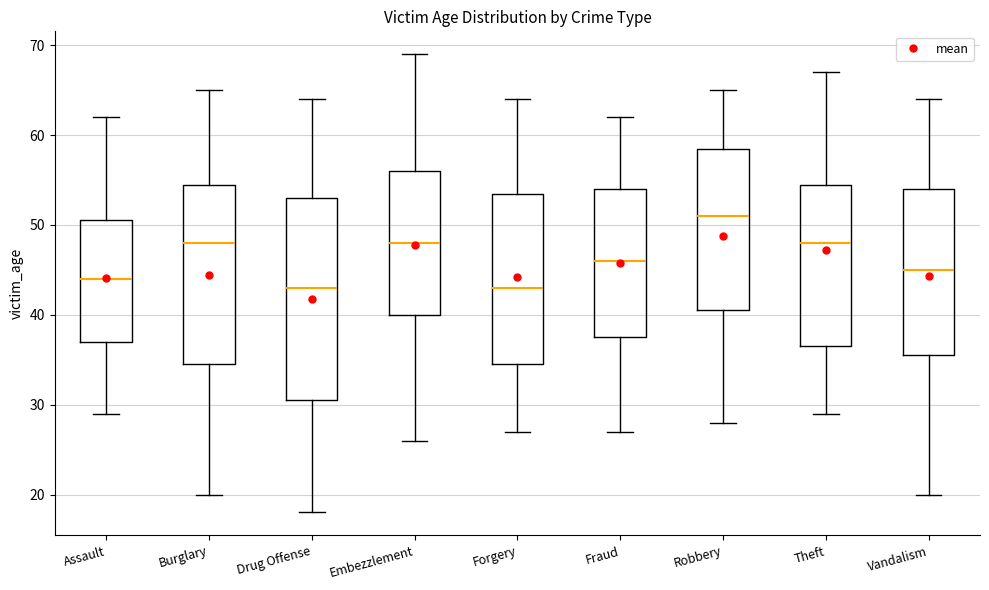

Reading left to right, transcribe this box plot: for each box, give where its median line is, the range the box spans, and where its two whiskers end, as read against the y-axis. The values are not printed on the chart, so give them approximately, as read against the axis.

Assault: median 44, box 37 to 51, whiskers 29 to 62
Burglary: median 48, box 35 to 55, whiskers 20 to 65
Drug Offense: median 43, box 31 to 53, whiskers 18 to 64
Embezzlement: median 48, box 40 to 56, whiskers 26 to 69
Forgery: median 43, box 35 to 54, whiskers 27 to 64
Fraud: median 46, box 38 to 54, whiskers 27 to 62
Robbery: median 51, box 41 to 59, whiskers 28 to 65
Theft: median 48, box 37 to 55, whiskers 29 to 67
Vandalism: median 45, box 36 to 54, whiskers 20 to 64